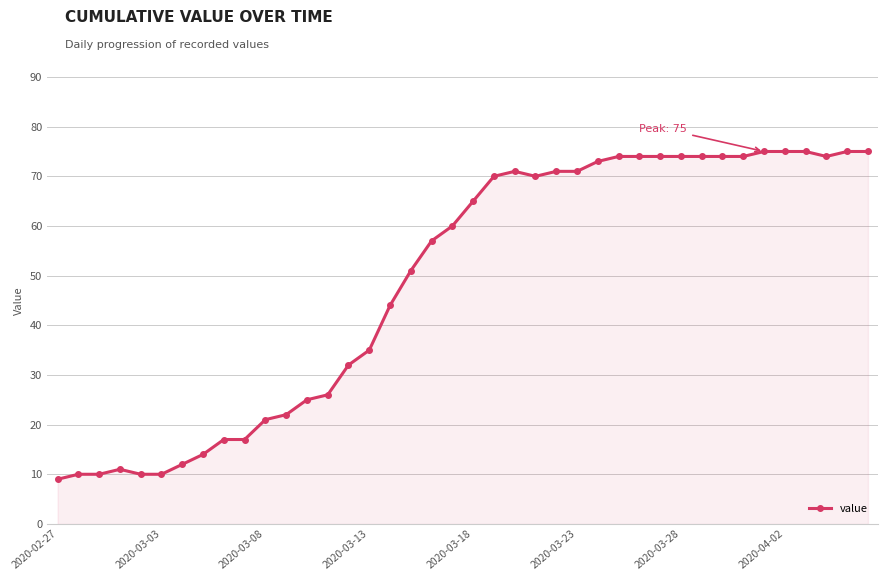

True or false: the data has more than 1 interior local peaks.

True